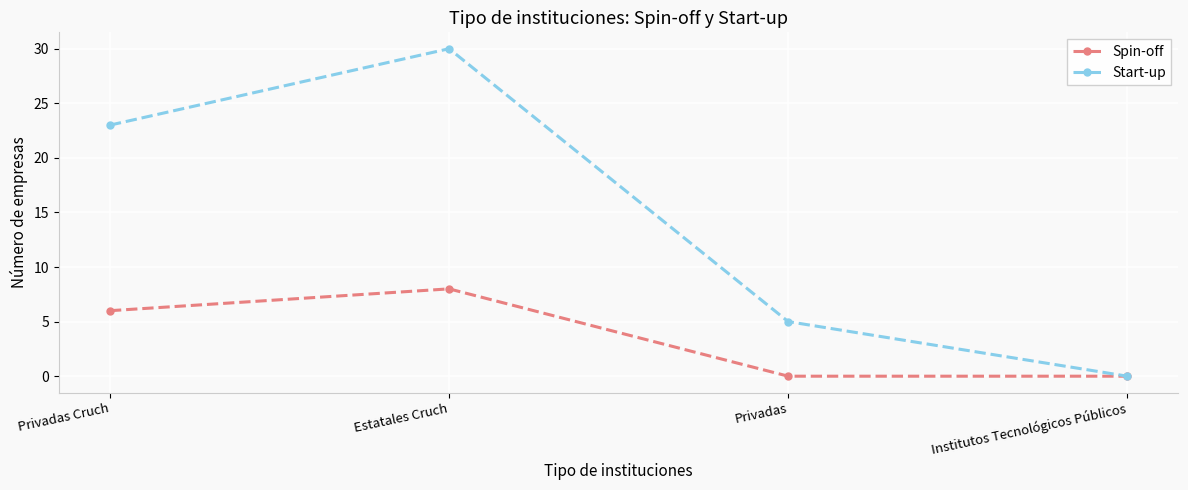

List the series in order of their peak value, lowest first.

Spin-off, Start-up